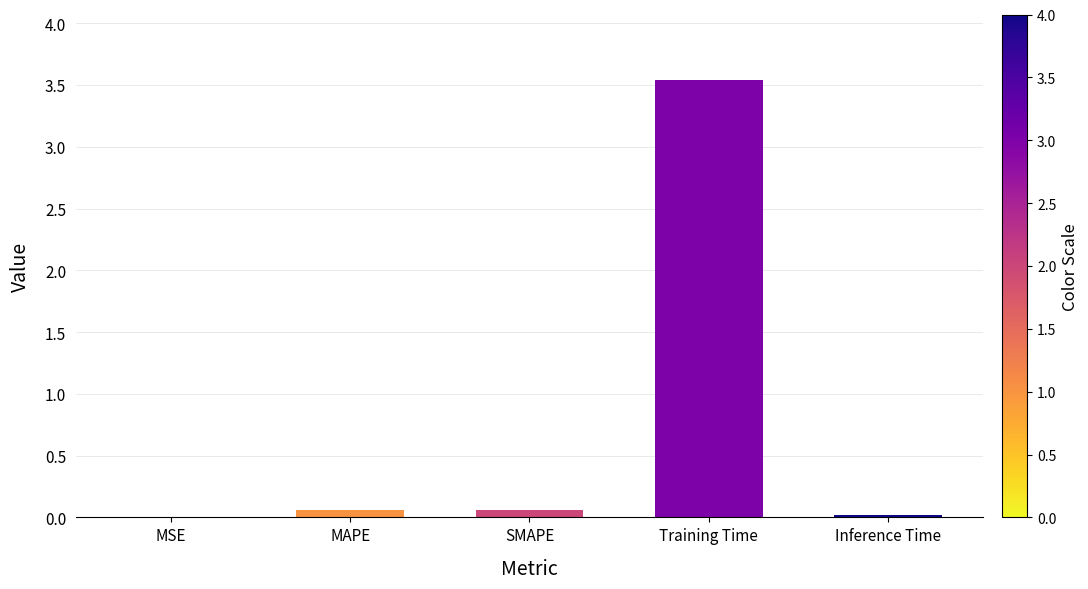

The value at Inference Time is 0.0. True or false?

True